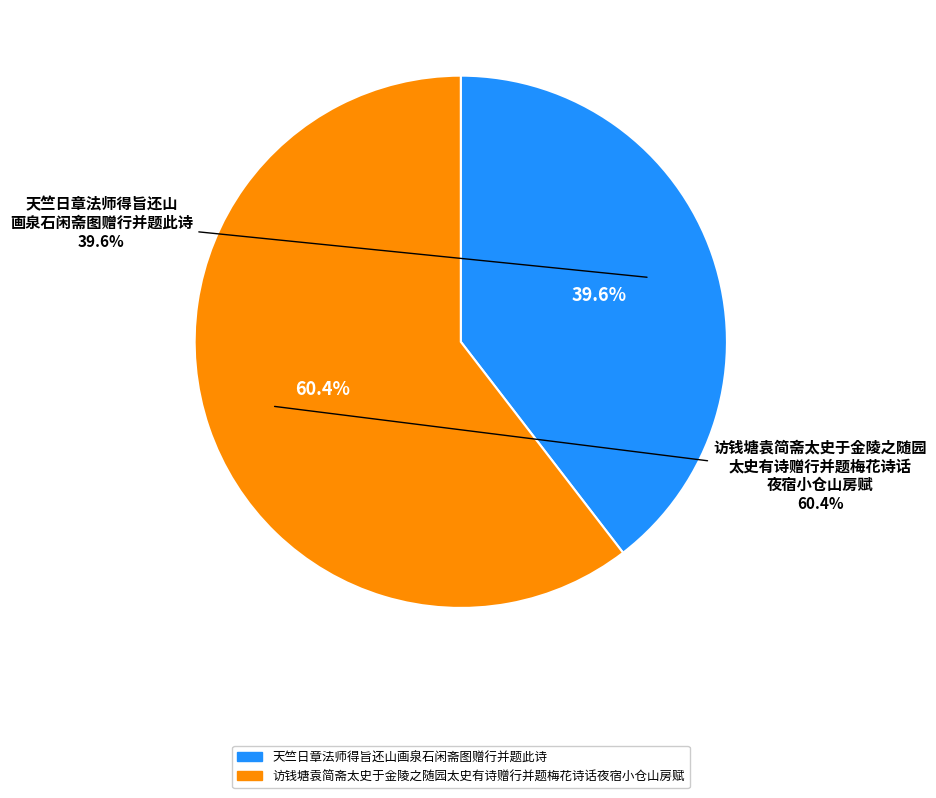

Which category has the smallest portion of the pie?

天竺日章法师得旨还山画泉石闲斋图赠行并题此诗